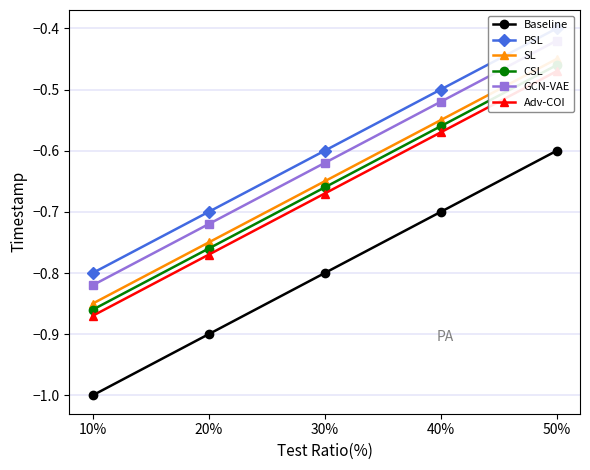

What is the sum of the Adv-COI values at 50% and 30%?

-1.1